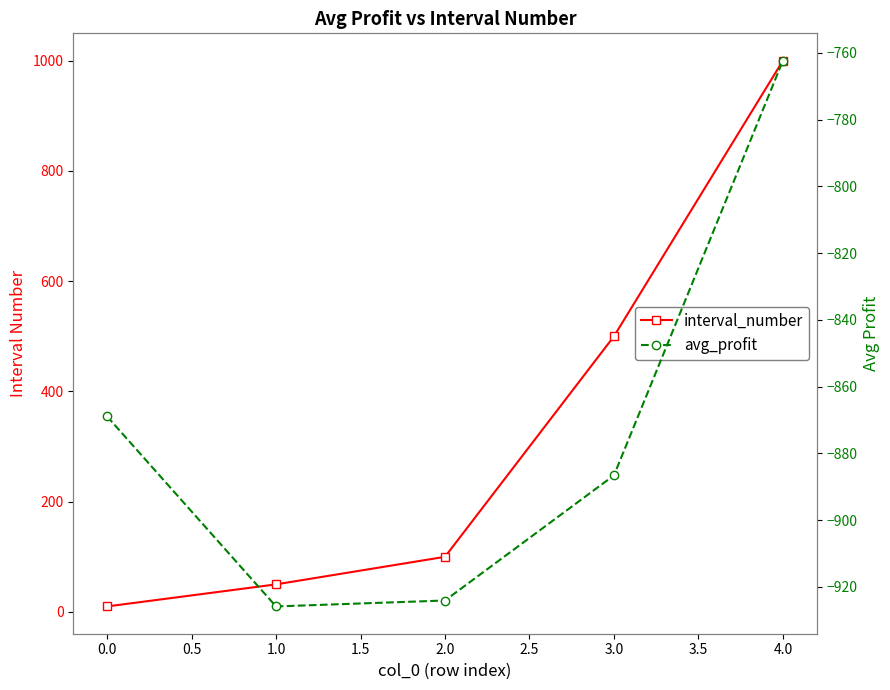

The avg_profit series shows -1364.2 at 0.0. True or false?

False